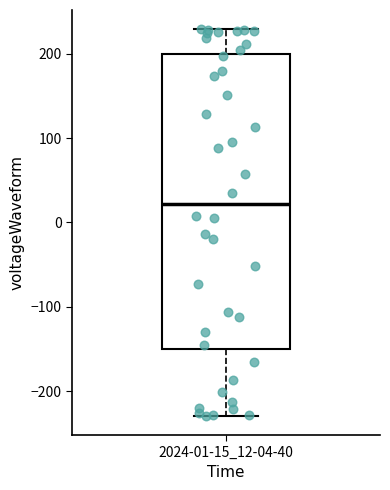

Transcribe this box plot: give where the median line is, the range the box spans, and where the two whiskers end, as read against the y-axis. The values are not printed on the chart, so give them approximately, as read against the axis.

median 20, box -150 to 200, whiskers -230 to 230